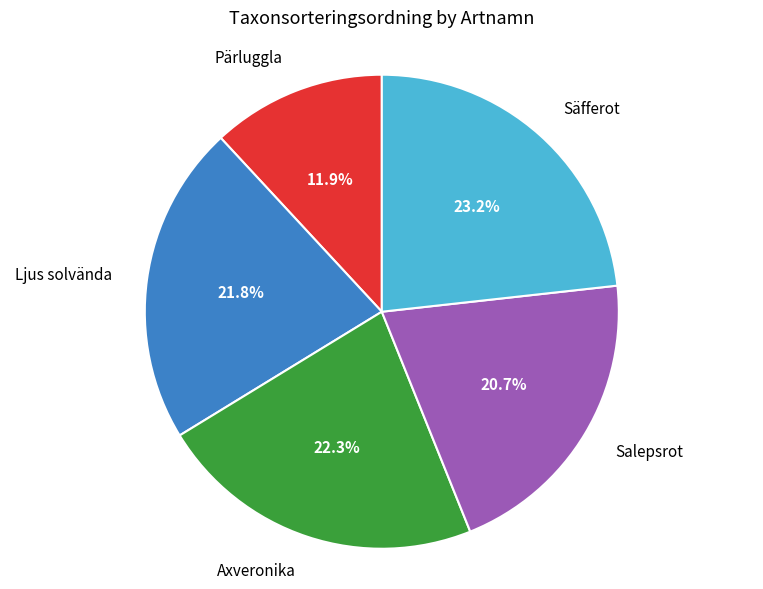

Is there a majority slice in this chart?

No